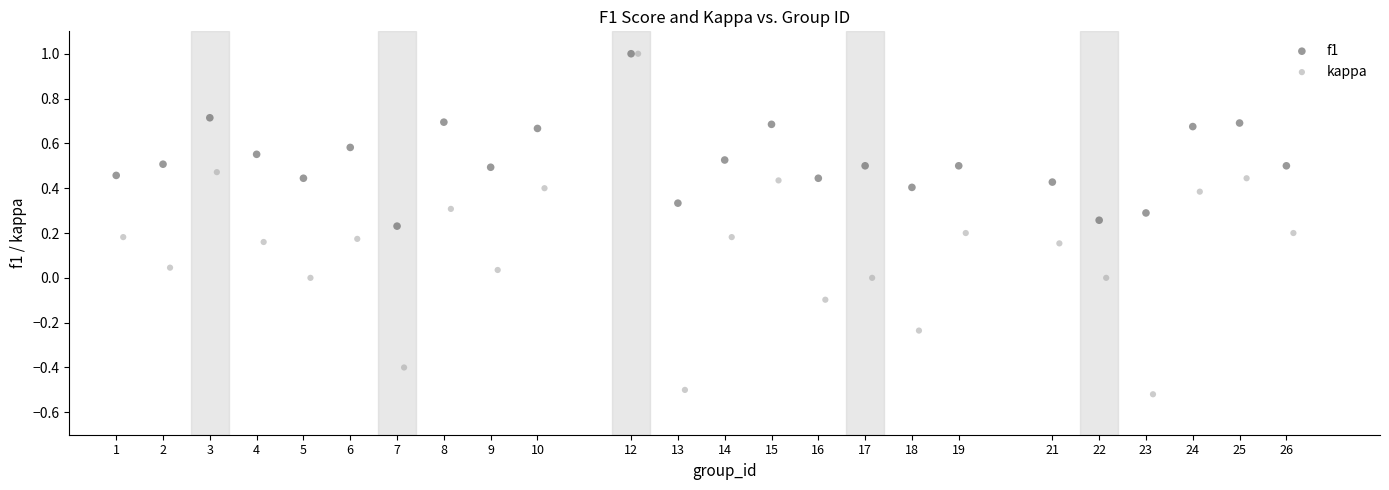

Which series has the widest spread of Y values?

kappa